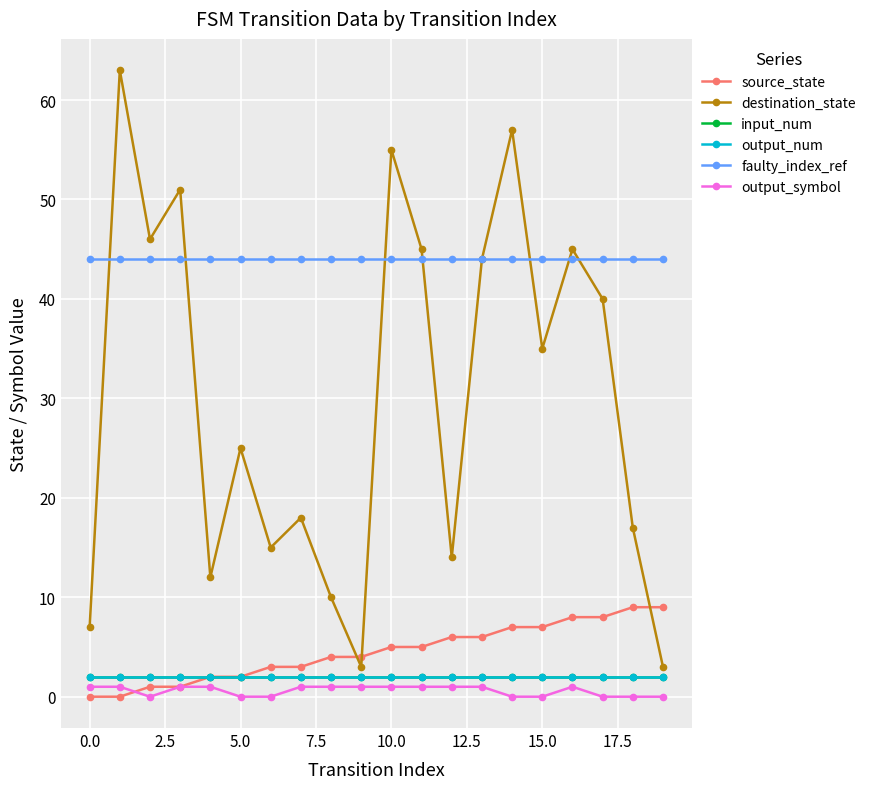

True or false: input_num has more than 1 points higher than both neighbors.

False